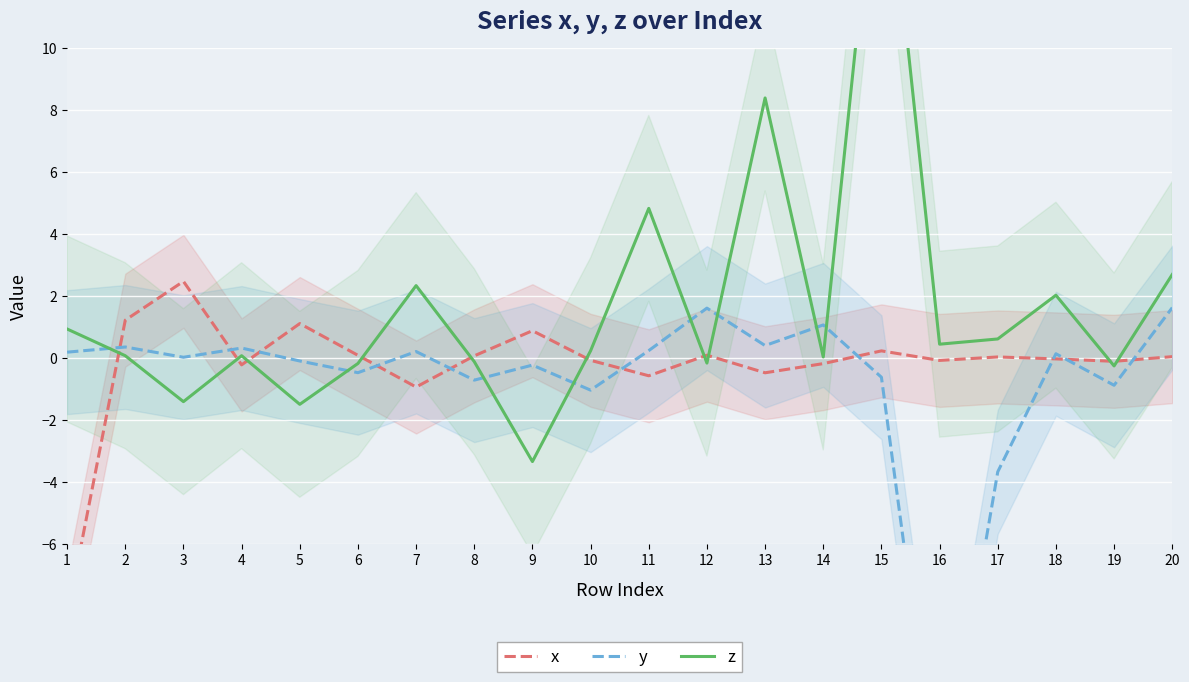

What is the highest value of the z series?

18.1